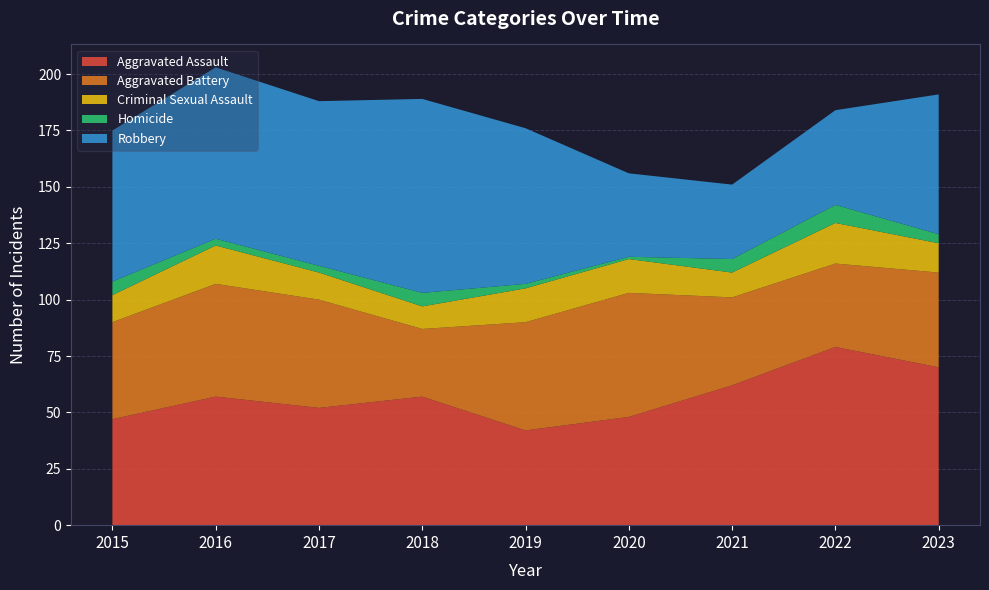

Reading right to left, extract all data points from this chart.

Aggravated Assault: 70	79	62	48	42	57	52	57	47
Aggravated Battery: 42	37	39	55	48	30	48	50	43
Criminal Sexual Assault: 13	18	11	15	15	10	12	17	12
Homicide: 4	8	6	1	2	6	3	3	6
Robbery: 62	42	33	37	69	86	73	76	67